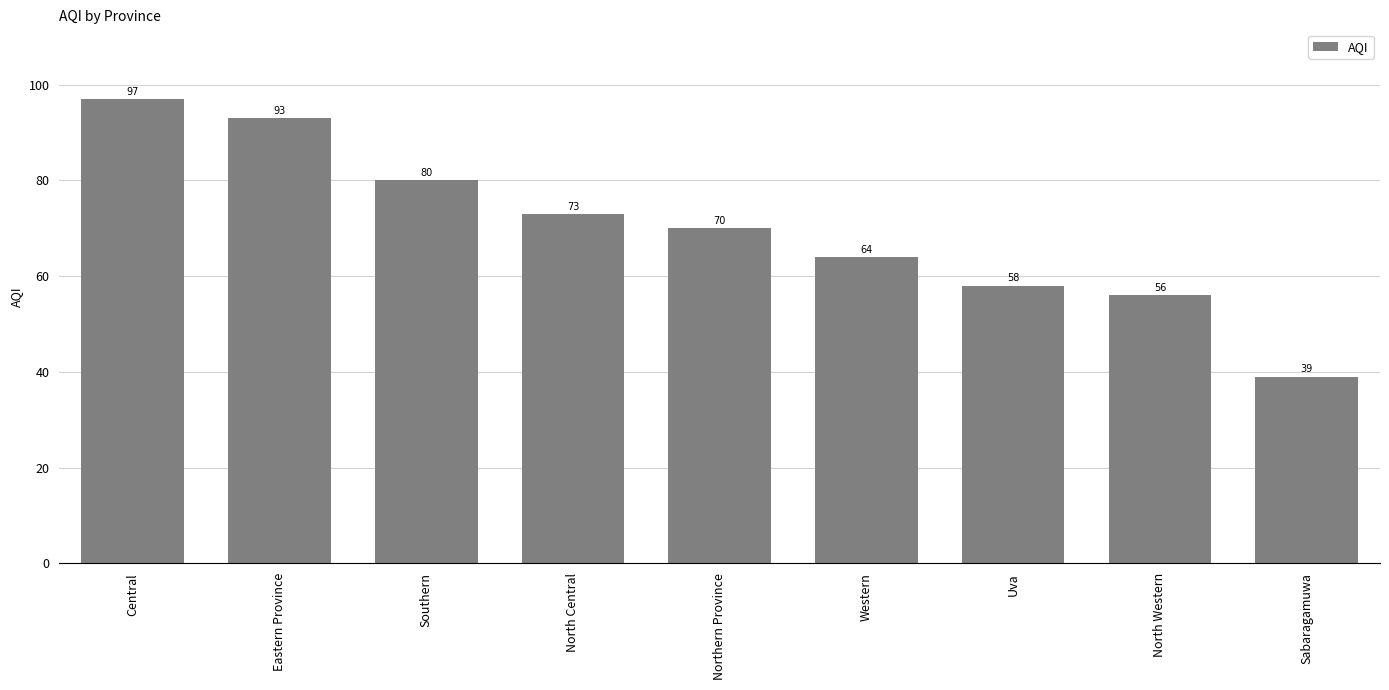

Between Northern Province and Southern, which is larger?

Southern